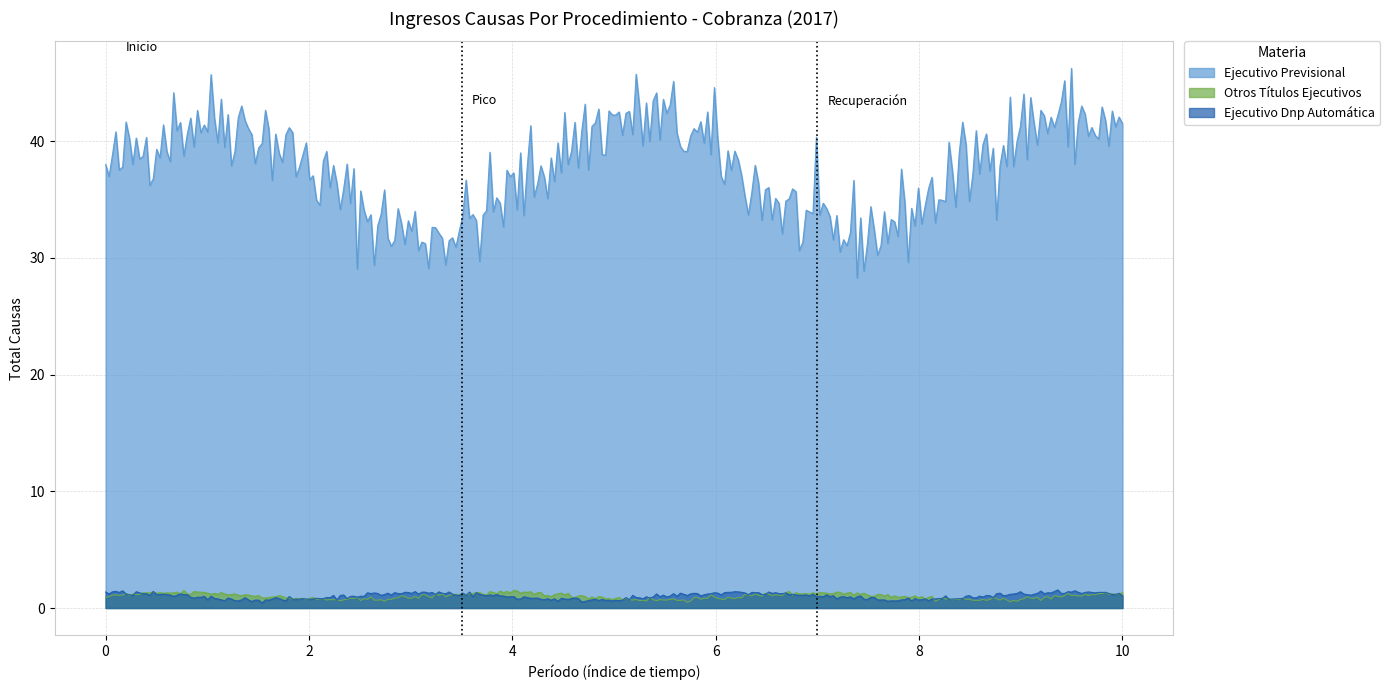

At how many categories does at least one series exceed 18?

300